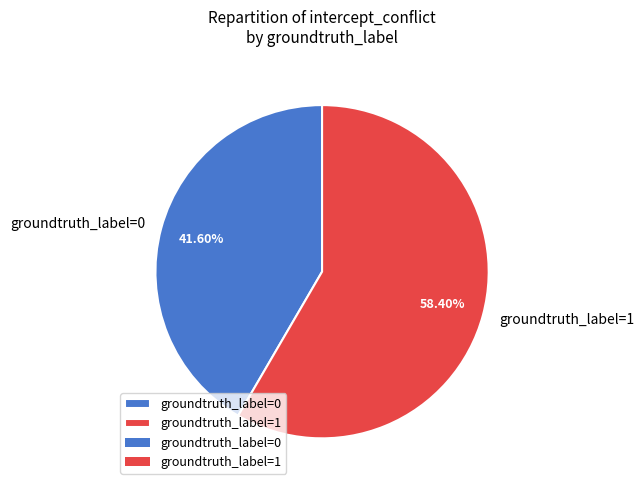

How many segments does this pie chart have?

2